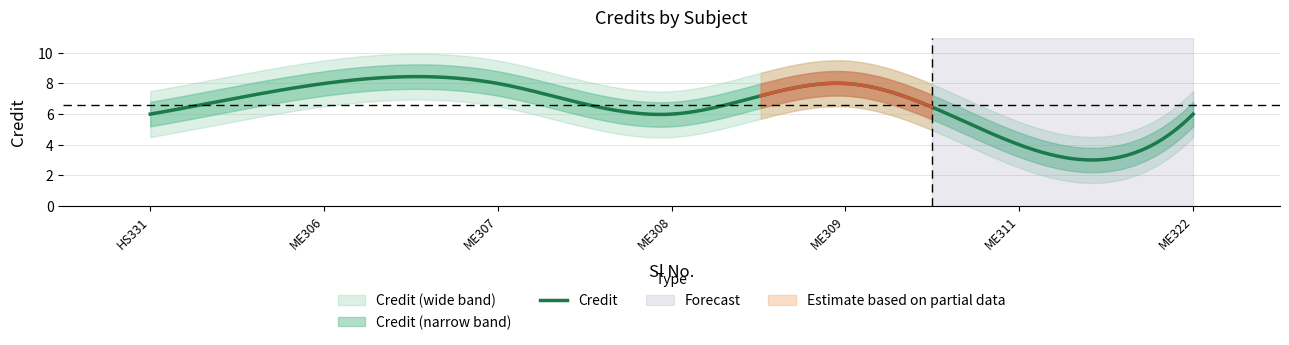

Is it true that Credit_lower1 equals 5.2 at 4?

True